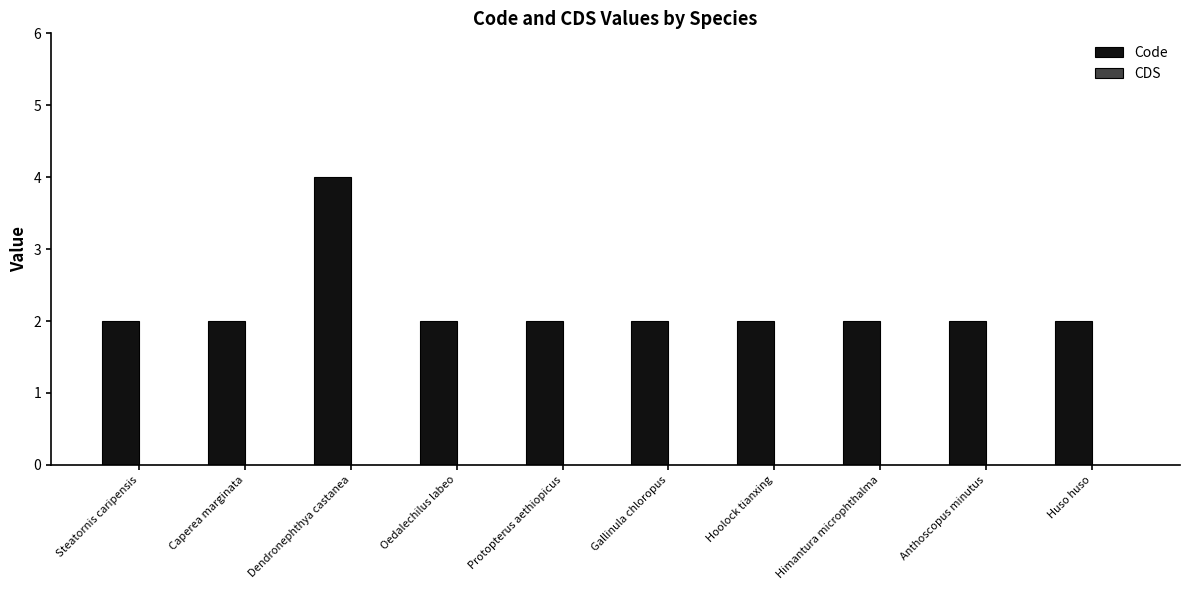

What is the ratio of the value at Anthoscopus minutus to the value at Protopterus aethiopicus?

1.0